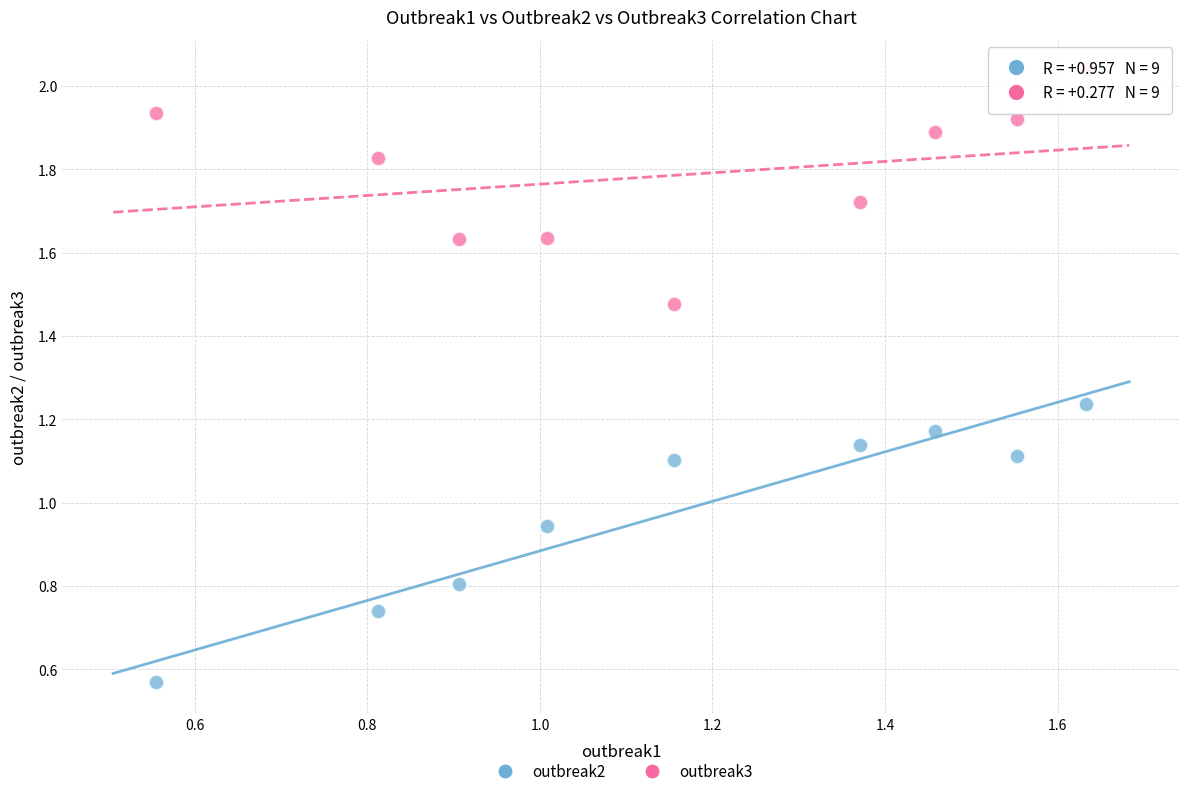

Which series contains the lowest Y value?

outbreak2